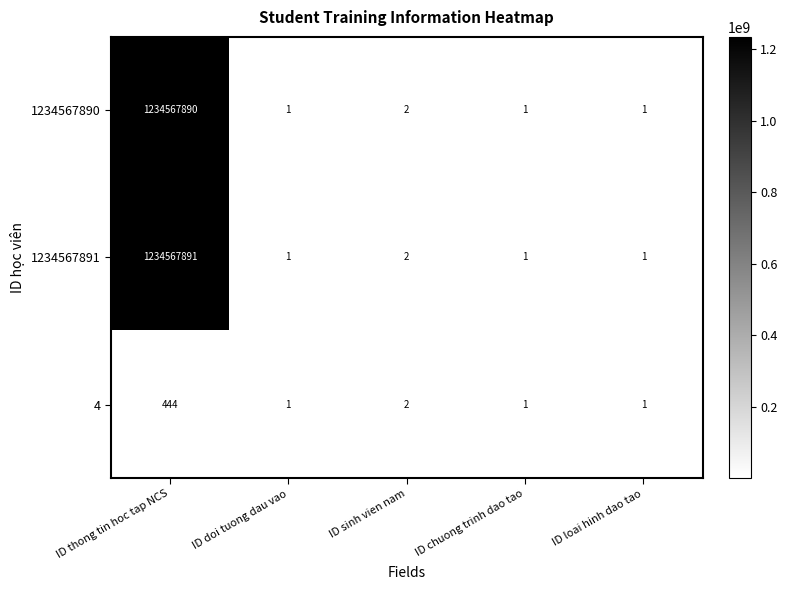

What is the sum of the 1234567890 values at ID doi tuong dau vao and ID thong tin hoc tap NCS?

1234567891